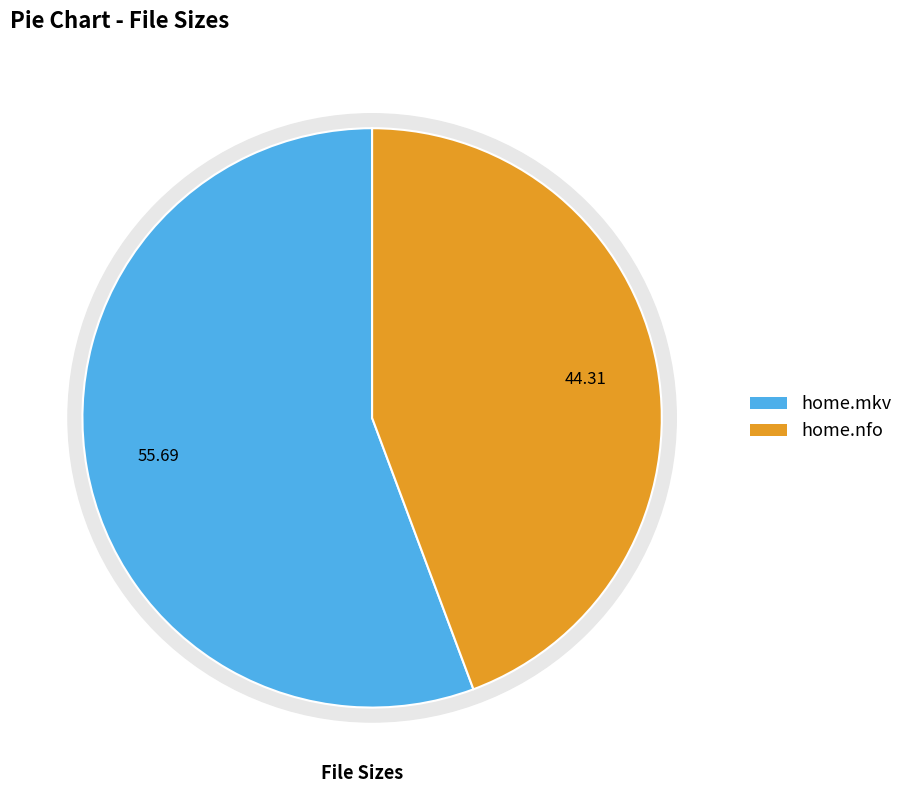

Between home.nfo and home.mkv, which is larger?

home.mkv